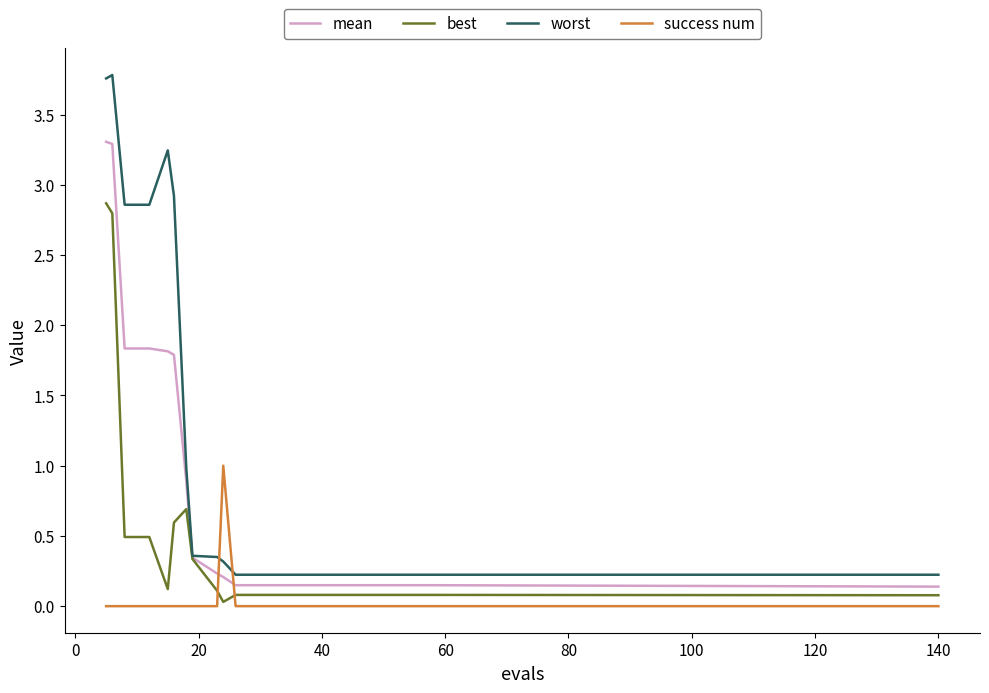

Does the chart have visible grid lines?

No